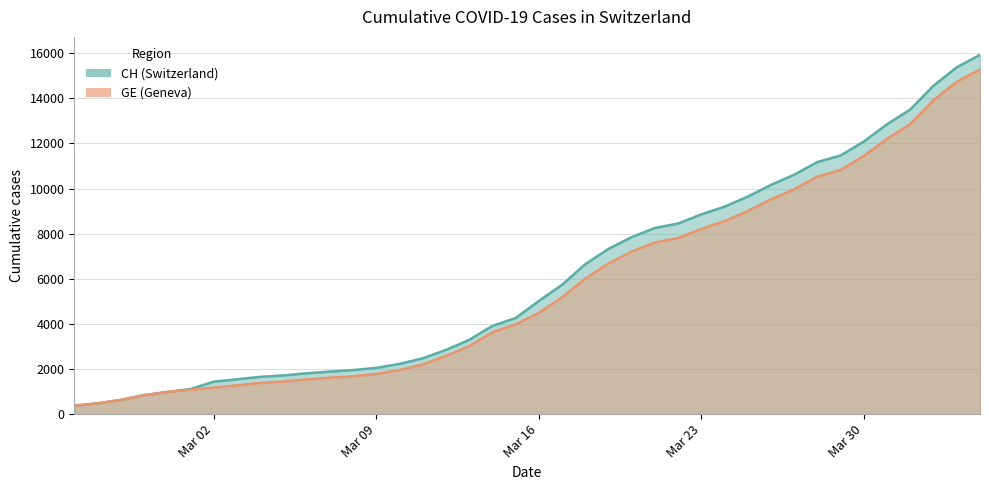

At which category is the sum across all series the highest?

2020-04-04